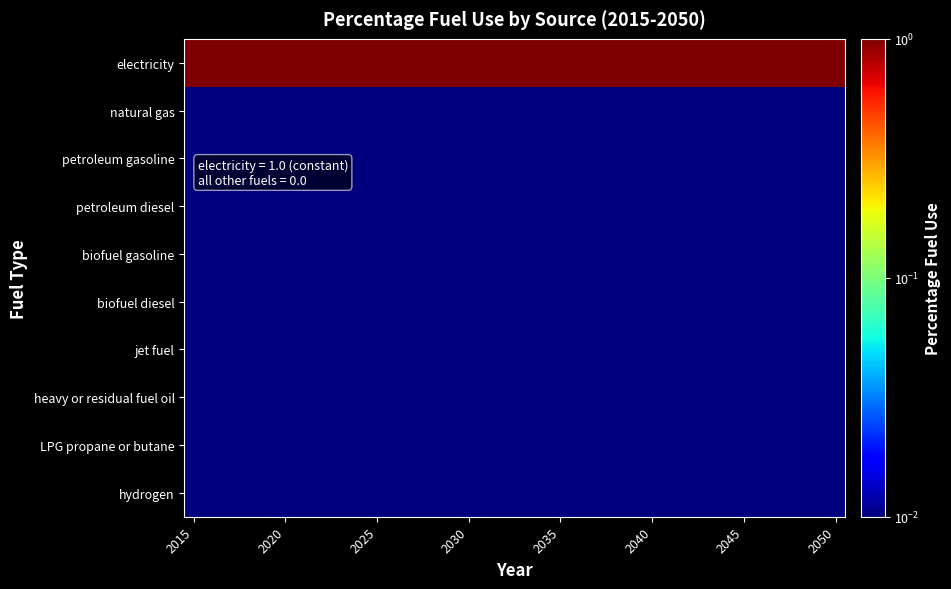

List the series in order of their peak value, lowest first.

natural gas, petroleum gasoline, petroleum diesel, biofuel gasoline, biofuel diesel, jet fuel, heavy or residual fuel oil, LPG propane or butane, hydrogen, electricity